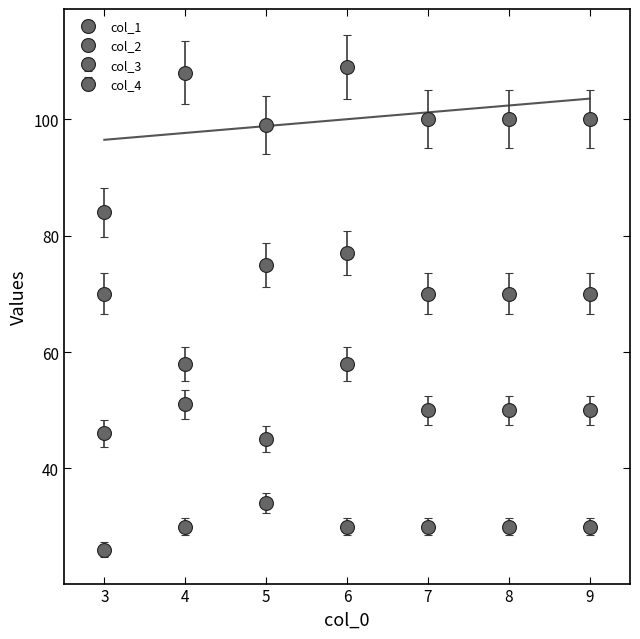

Read the col_3 value at 9, to the nearest 10.

50